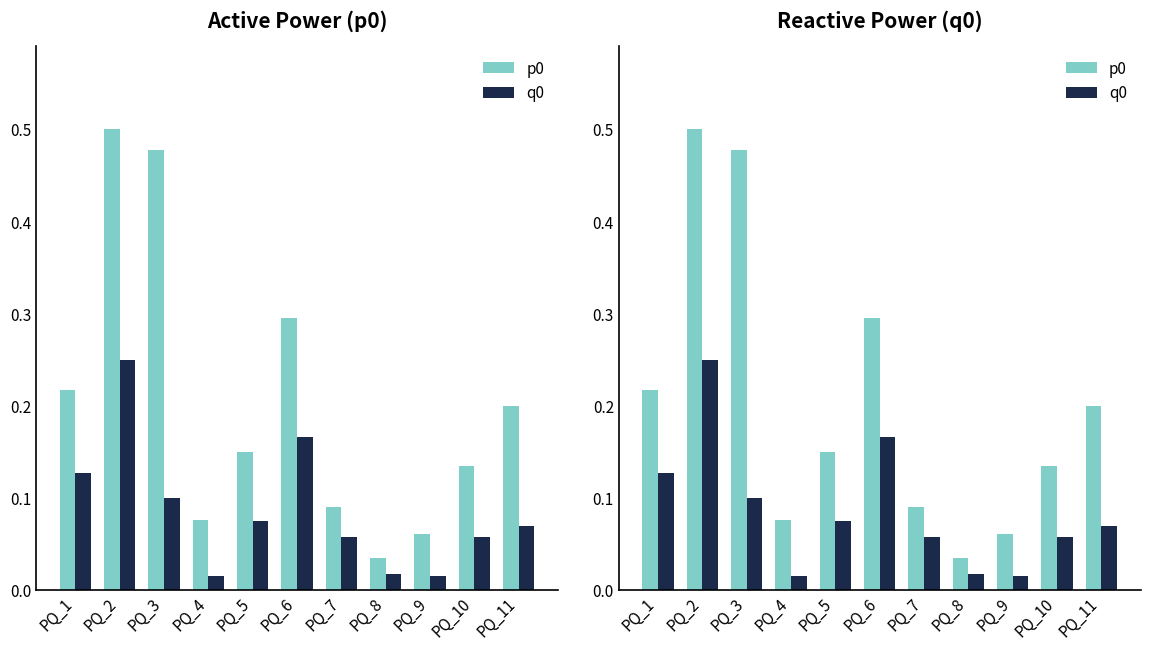

Reading left to right, extract all data points from this chart.

p0: PQ_1=0.2	PQ_2=0.5	PQ_3=0.5	PQ_4=0.1	PQ_5=0.1	PQ_6=0.3	PQ_7=0.1	PQ_8=0.0	PQ_9=0.1	PQ_10=0.1	PQ_11=0.2
q0: PQ_1=0.1	PQ_2=0.2	PQ_3=0.1	PQ_4=0.0	PQ_5=0.1	PQ_6=0.2	PQ_7=0.1	PQ_8=0.0	PQ_9=0.0	PQ_10=0.1	PQ_11=0.1